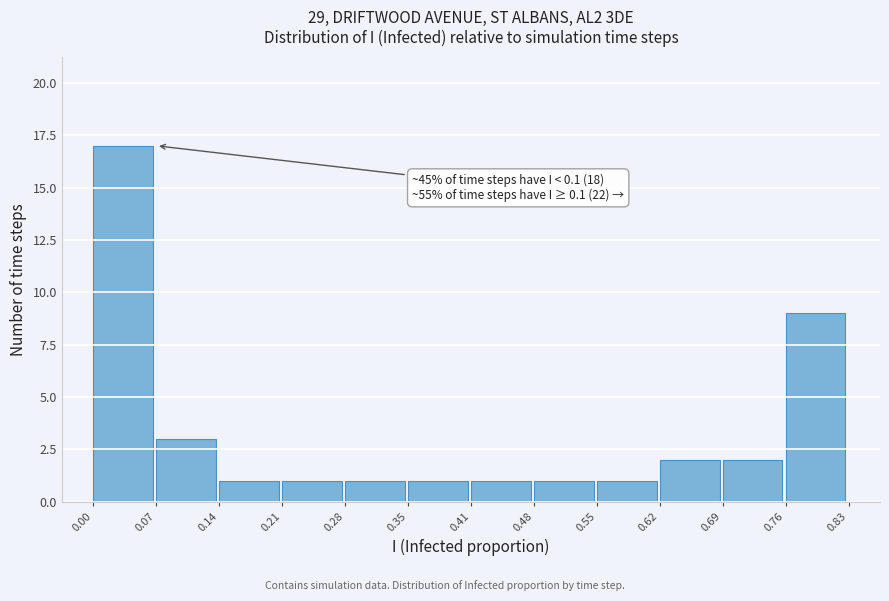

Which range on the x-axis has the tallest bar?

0.00 to 0.07